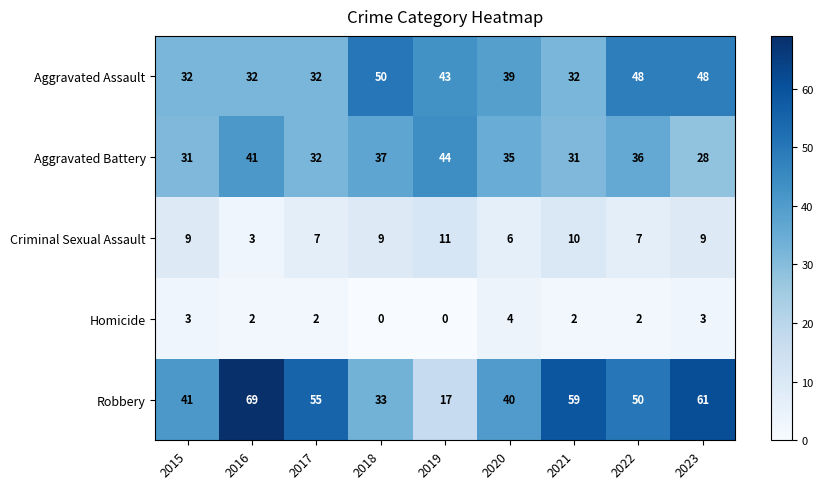

What is the average value of the Criminal Sexual Assault series?

8